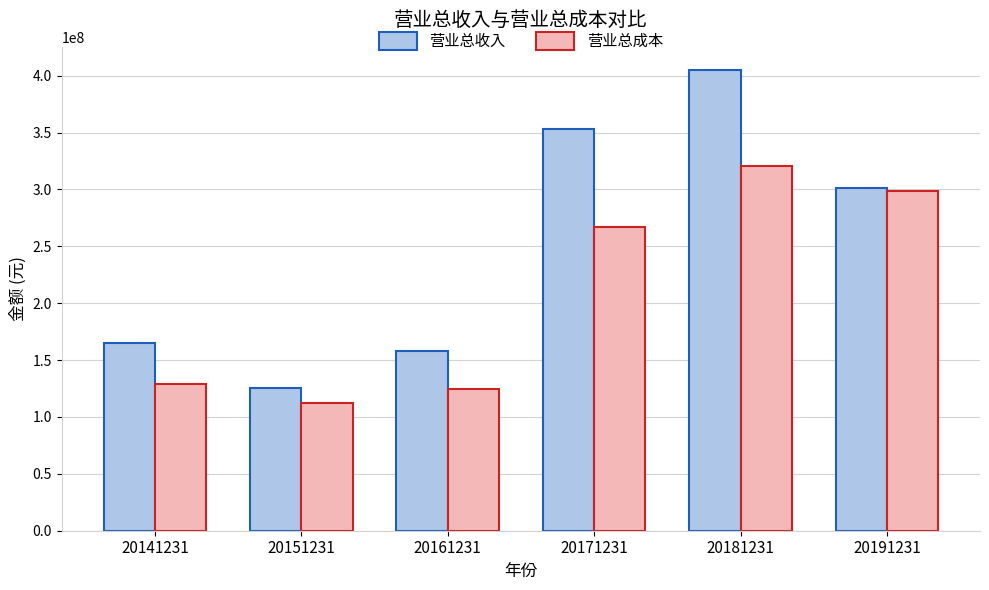

What is the value of the 营业总收入 bar at the 3rd from the left?

158323748.7